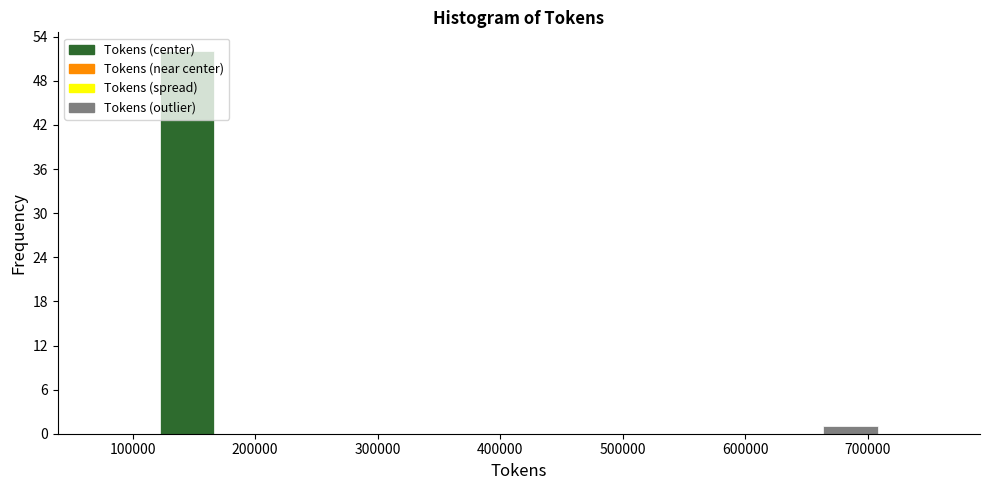

Reading left to right, transcribe this chart: for each bar, give the range it covers on the x-axis and its height. Neither the bar edges nor the heights are printed on the chart, so give them approximately, as read against the axes.

70000 to 120000: 0
120000 to 170000: 52
170000 to 220000: 0
220000 to 270000: 0
270000 to 320000: 0
320000 to 370000: 0
370000 to 420000: 0
420000 to 470000: 0
470000 to 520000: 0
520000 to 570000: 0
570000 to 610000: 0
610000 to 660000: 0
660000 to 710000: 1
710000 to 760000: 0